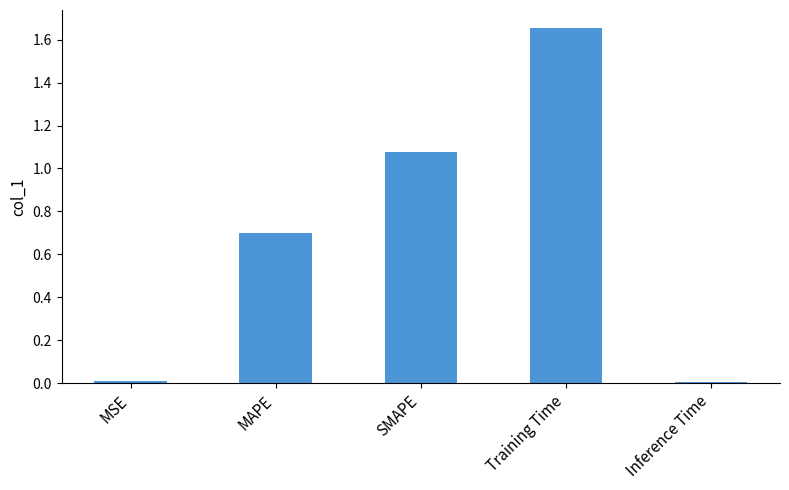

What is the sum of all values?

3.5